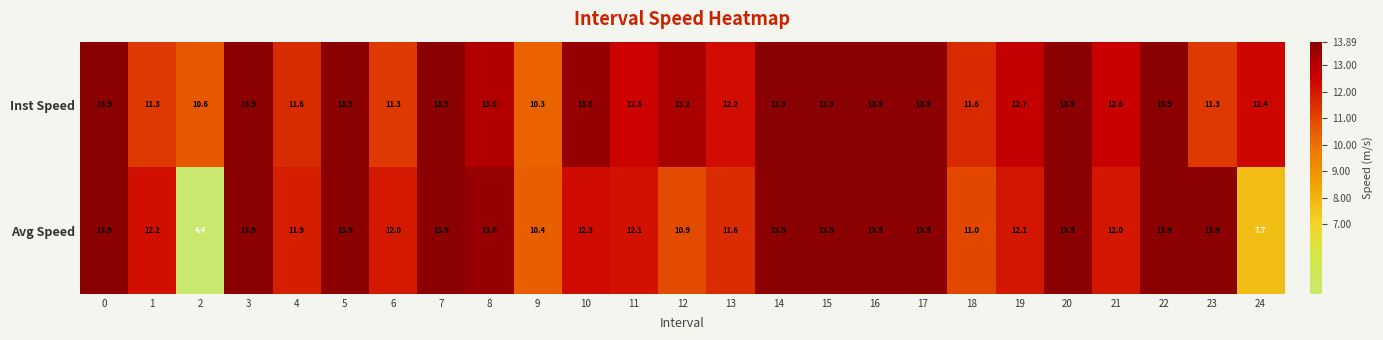

How many data points does each series have?

25